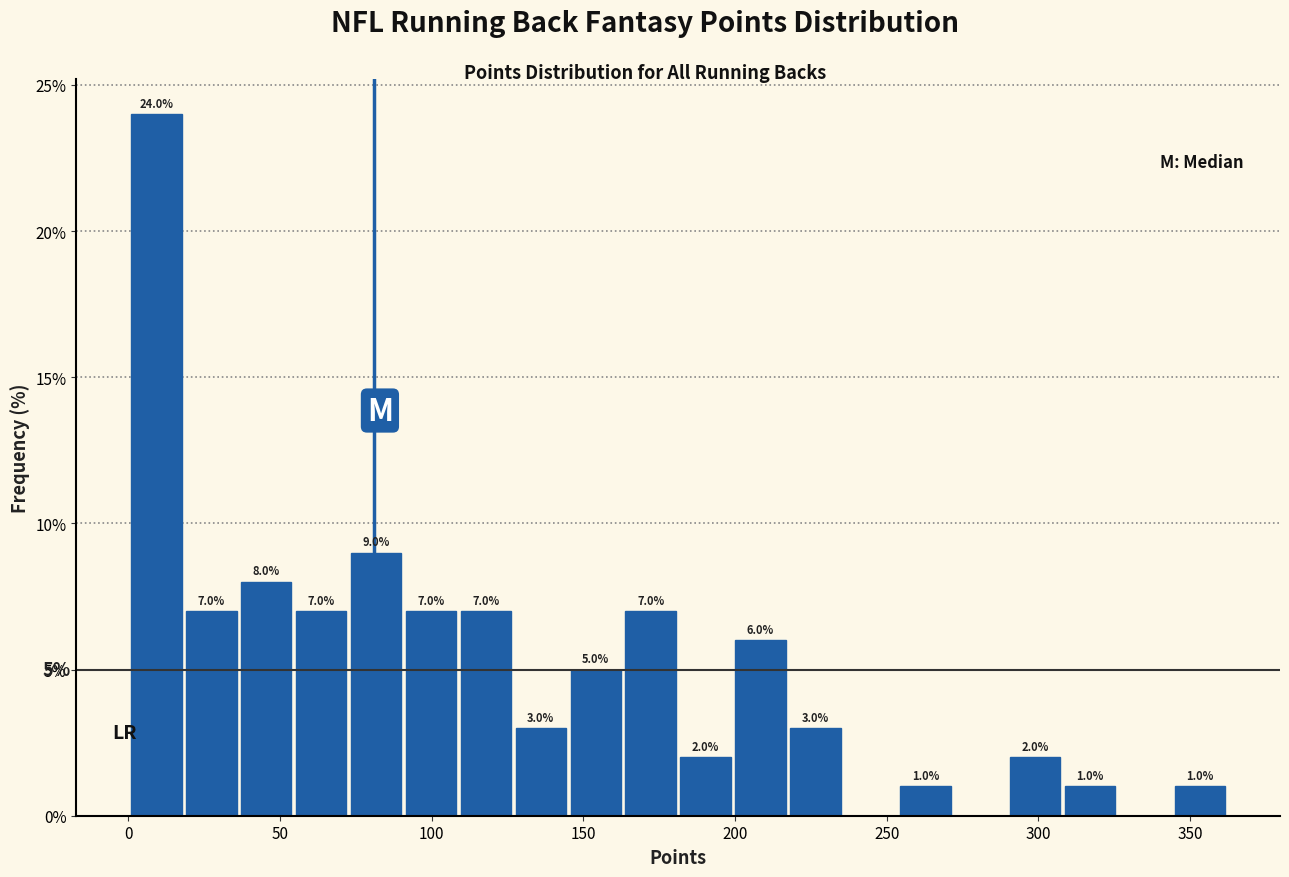

Read against the x-axis, roughly where is the centre of the tallest bar?

10